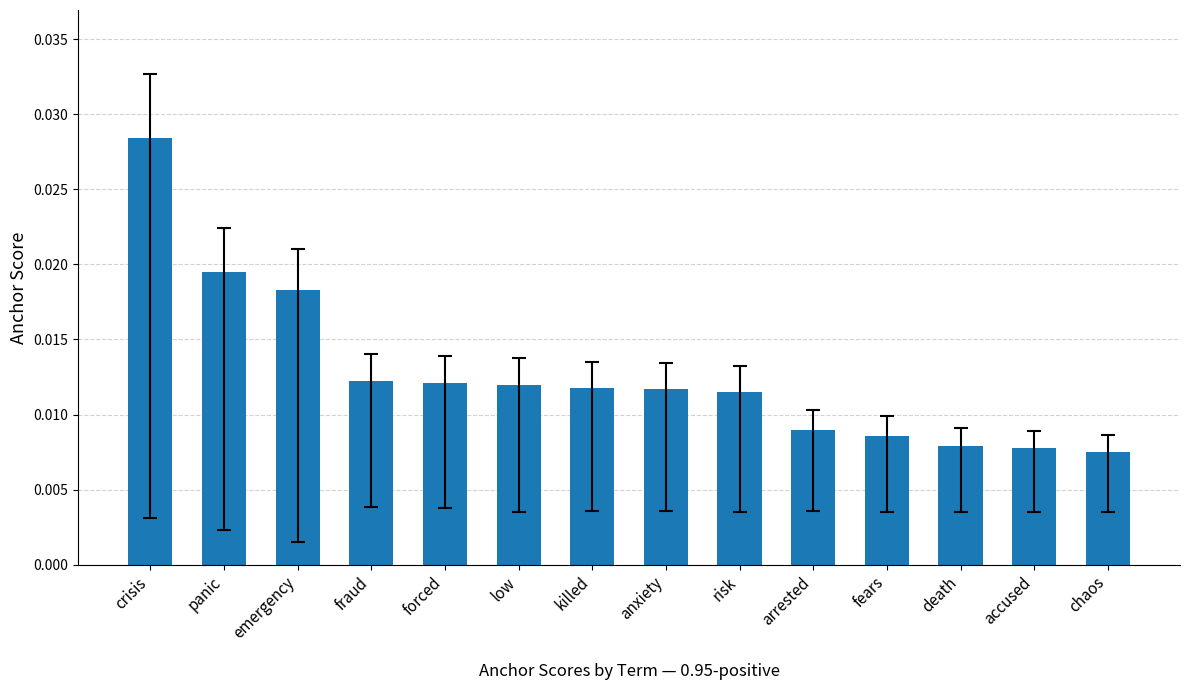

What position from the left is crisis?

1